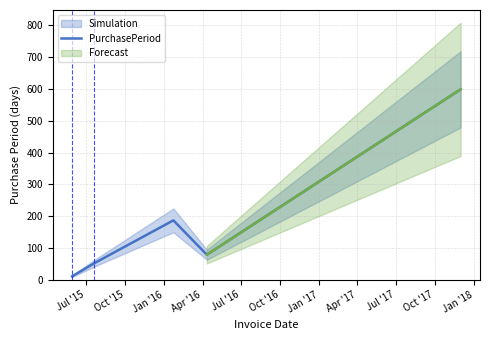

What is the maximum value for PurchasePeriod?

599